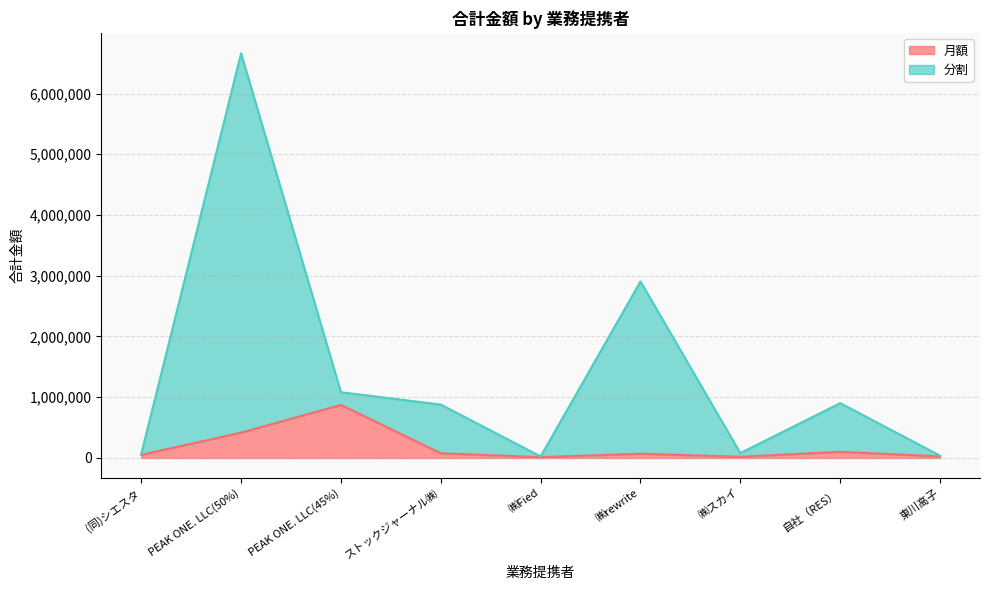

What are all the series names shown in the legend?

月額, 分割